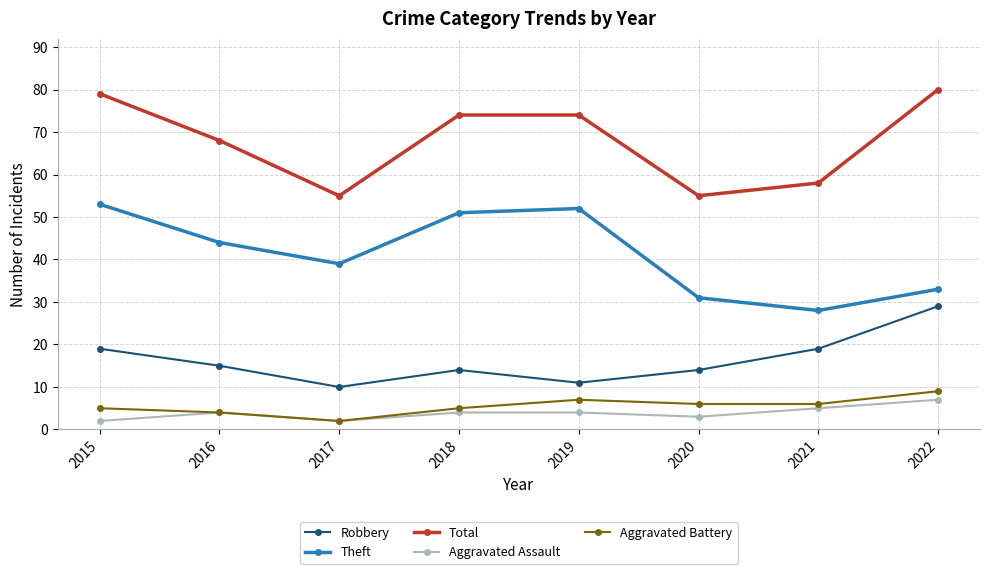

What is the highest value of the Aggravated Battery series?

9